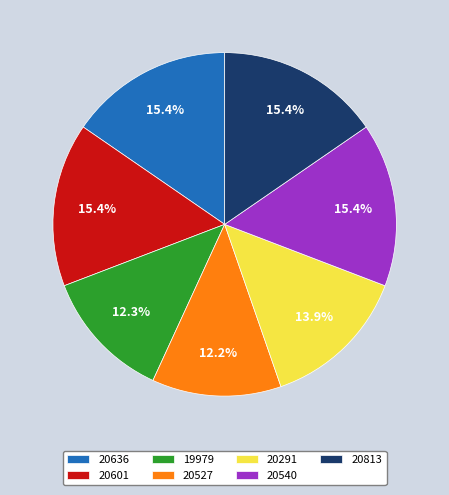

How many slices are in this pie chart?

7